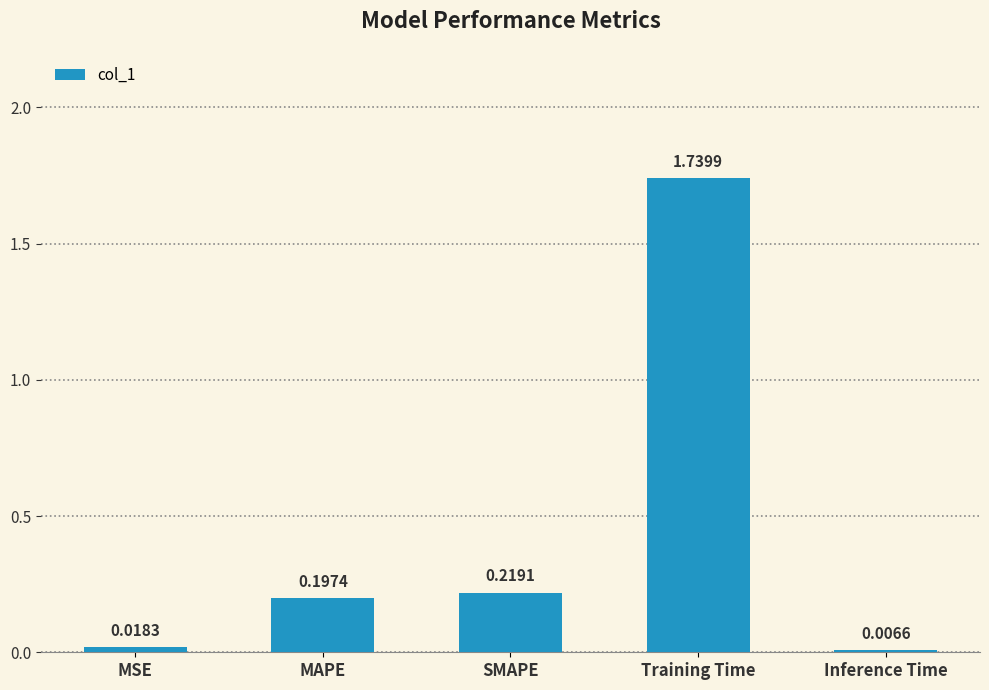

At which label is the value closest to 0?

Inference Time